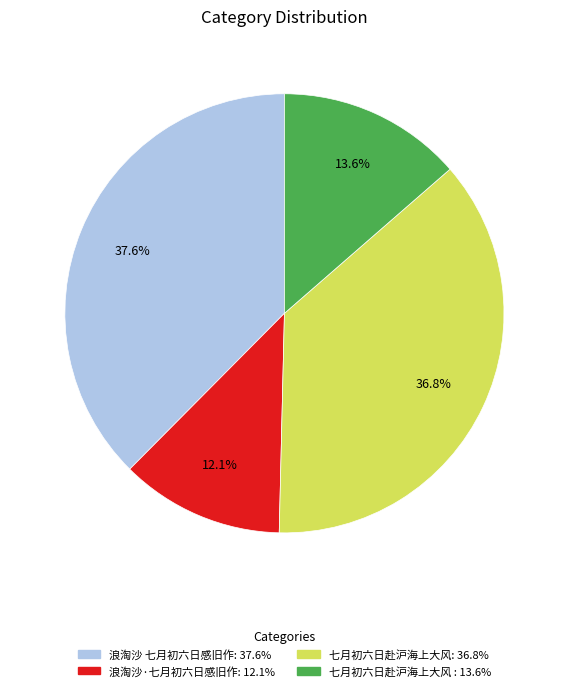

Is there any slice that represents more than half of the pie?

No